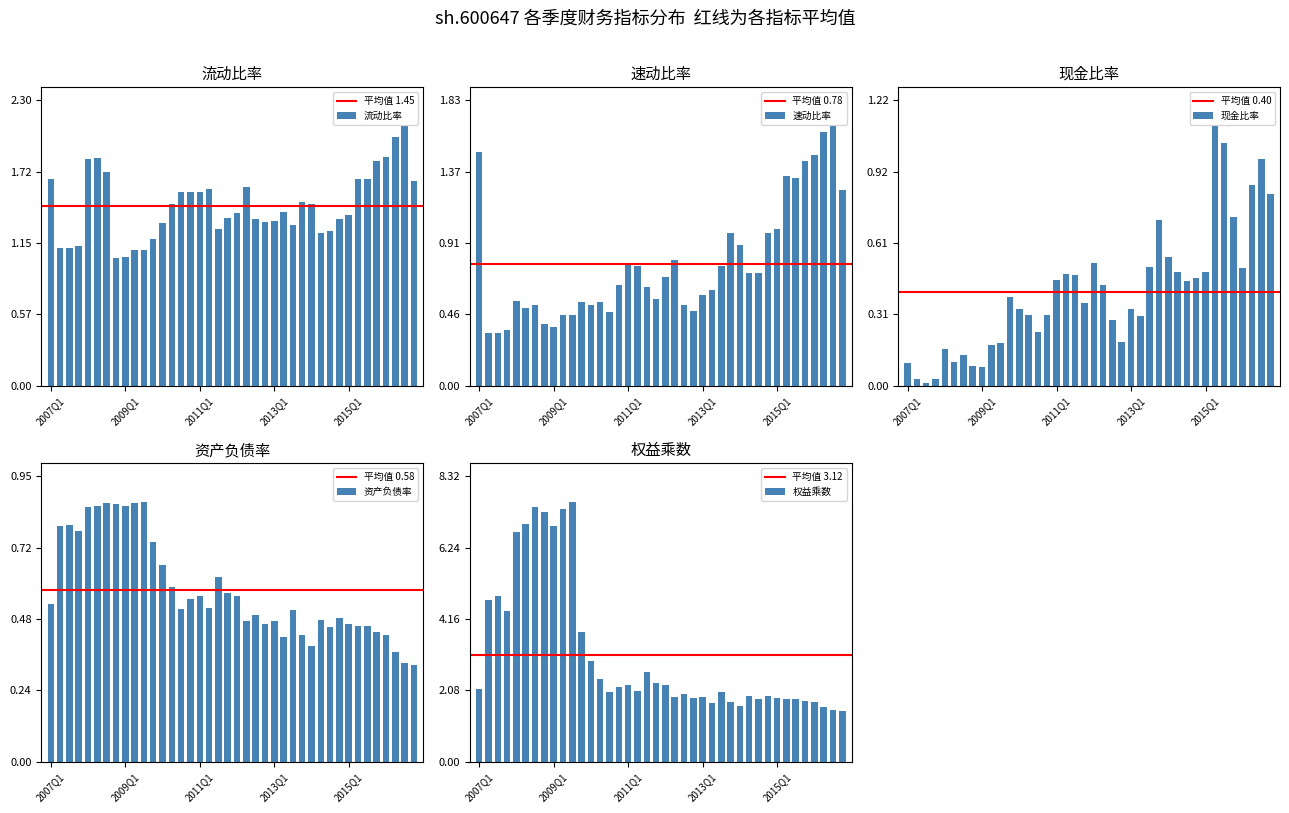

What is the average value of the 权益乘数 series?

3.1